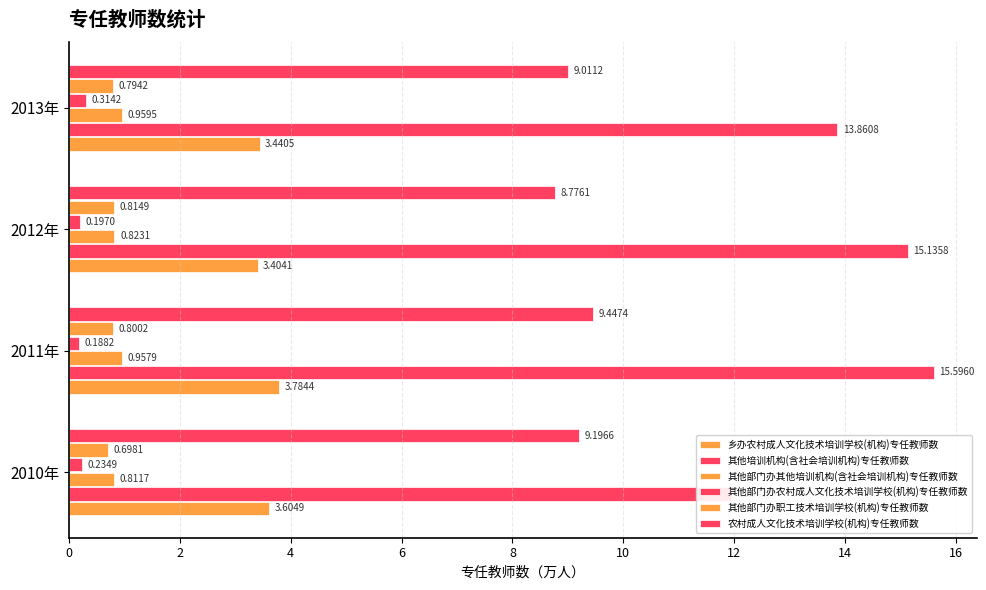

What is the difference between the maximum and minimum values in the 其他培训机构(含社会培训机构)专任教师数 series?

3.7